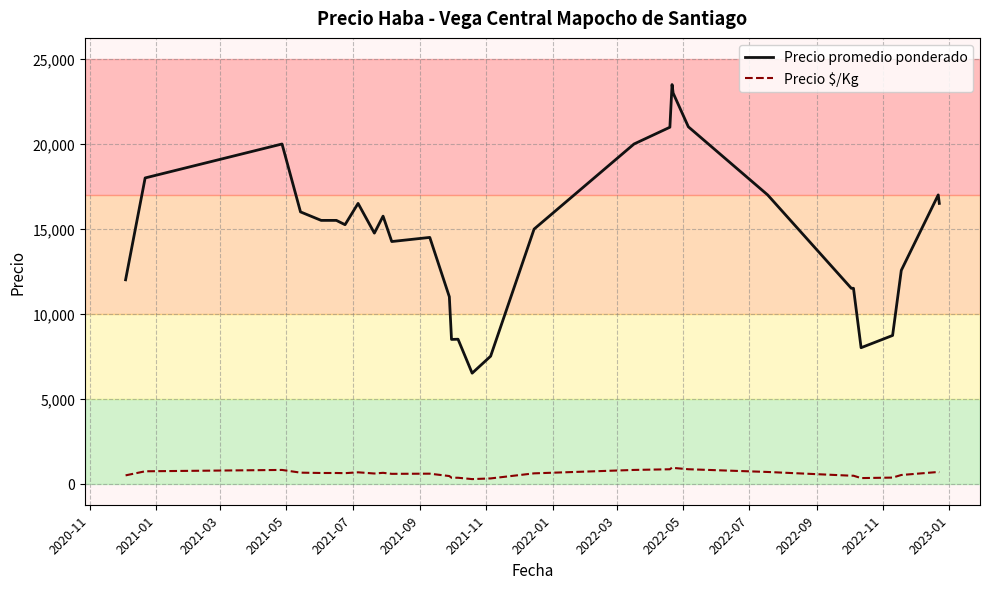

How many lines are shown in the chart?

2